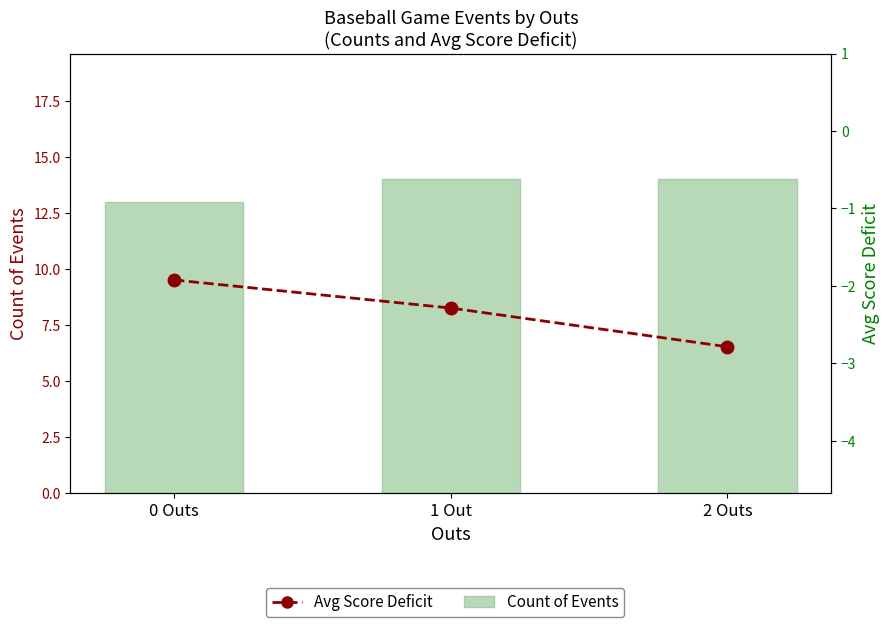

Rank the series at 2 Outs from highest to lowest value.

Count of Events (bars), Avg Score Deficit (line)